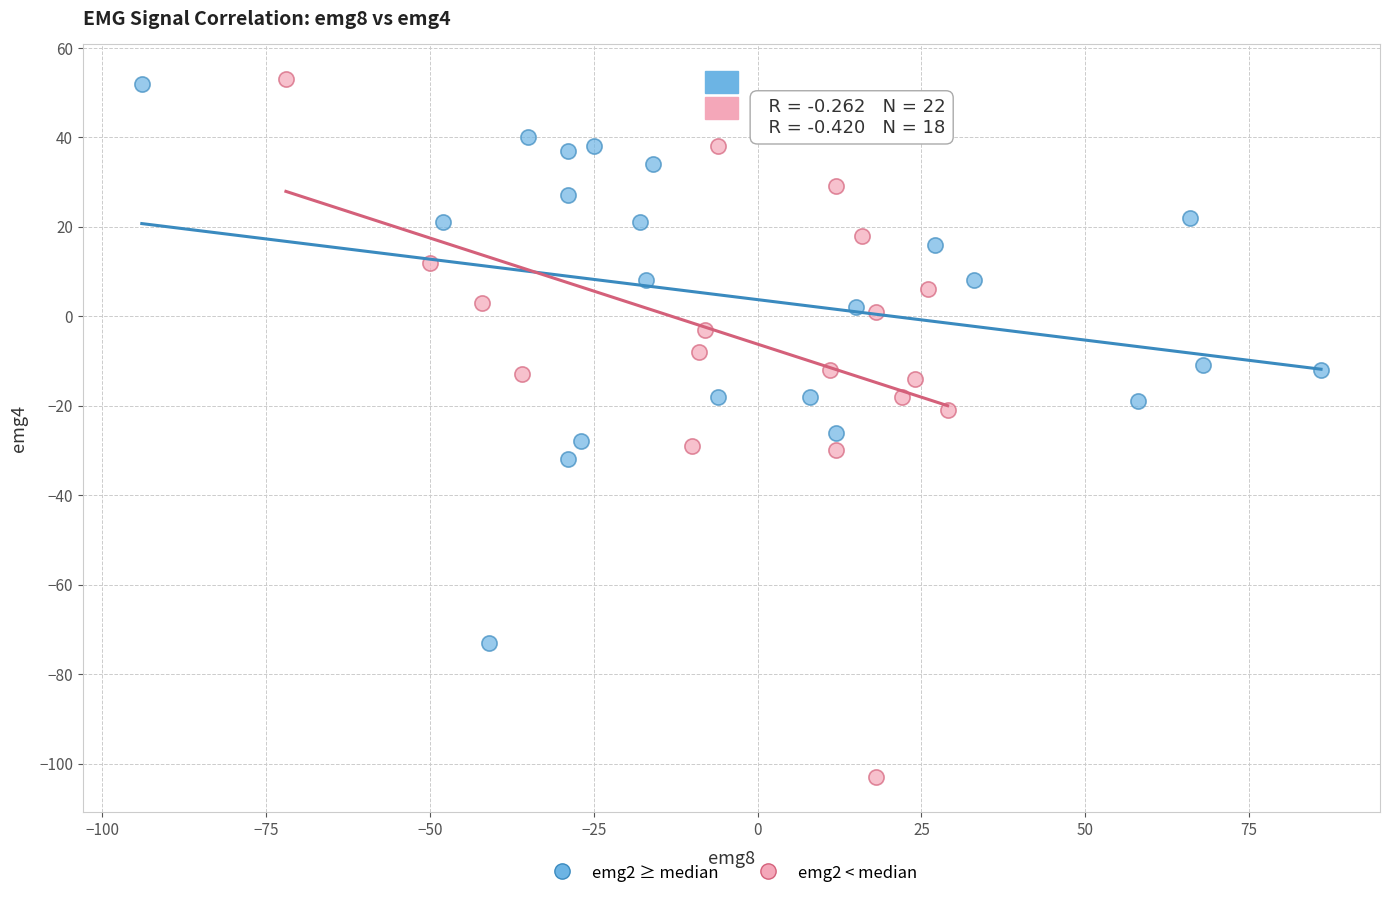

Which series has the largest Y range (max minus min)?

emg2 < median